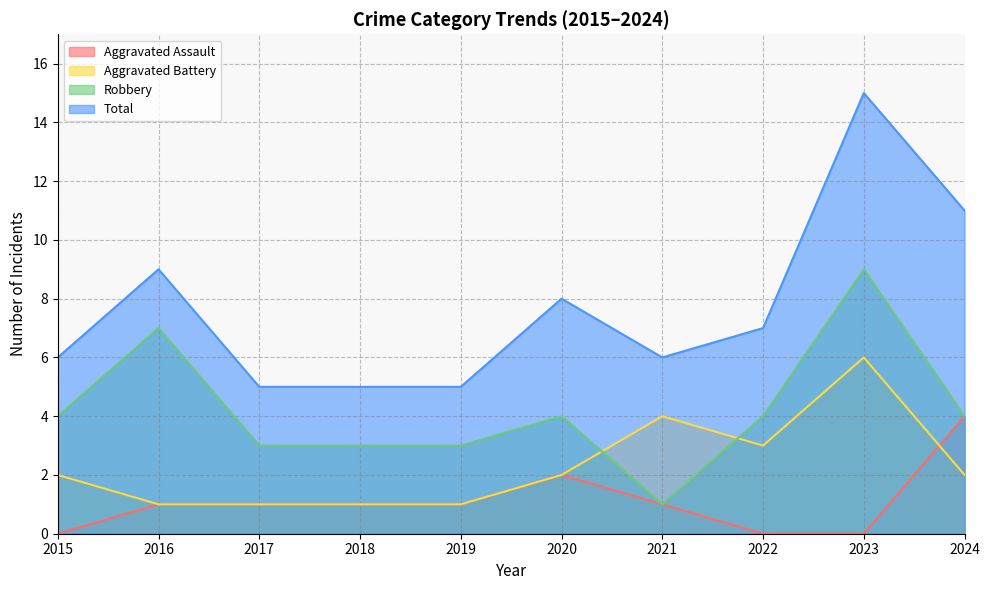

Which series changed the most between 2016 and 2023?

Total